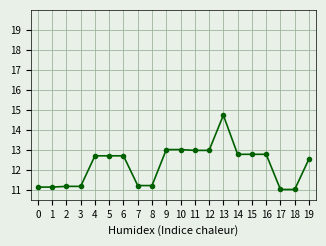

What is the ratio of the value at 2 to the value at 15?

0.9